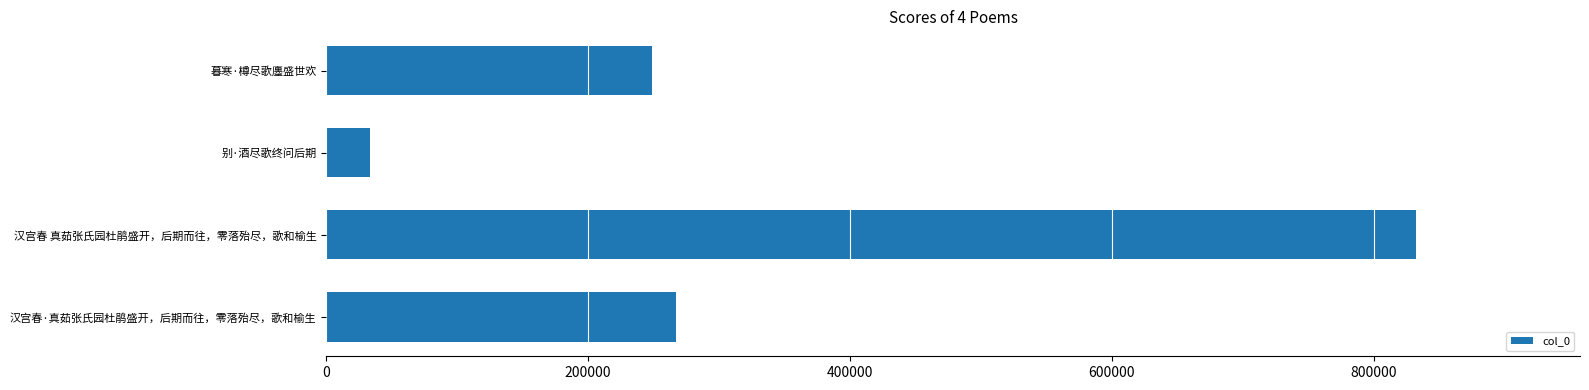

What is the sum of all values?

1382029